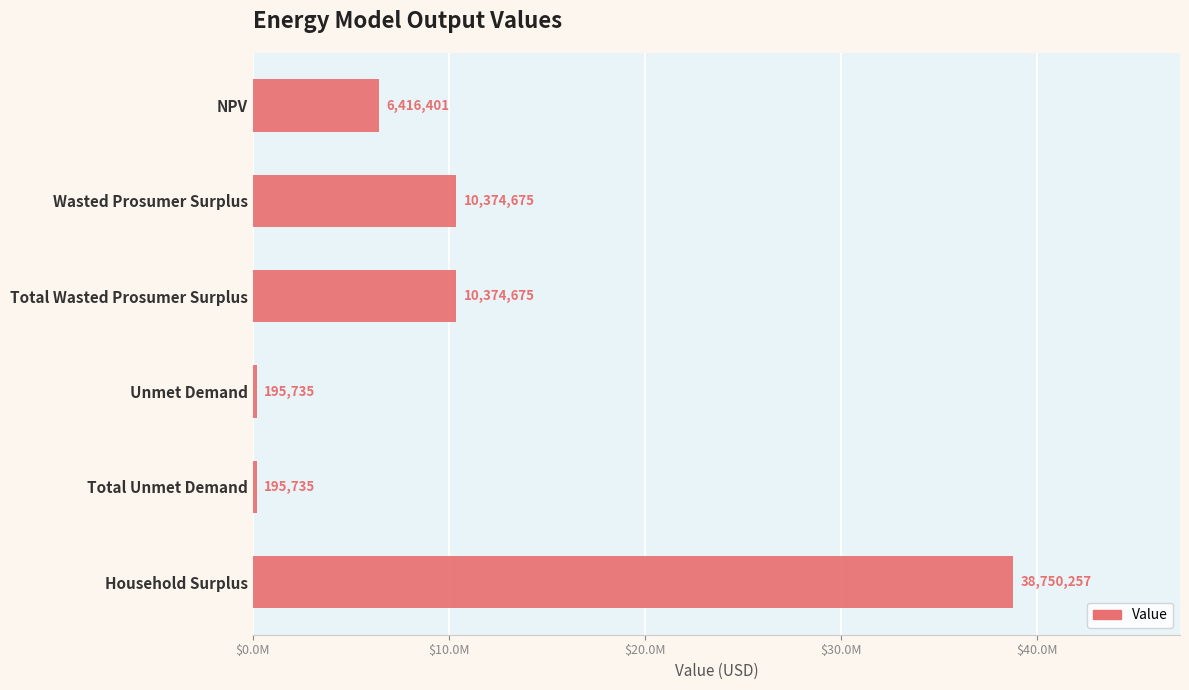

Are the bars horizontal?

Yes